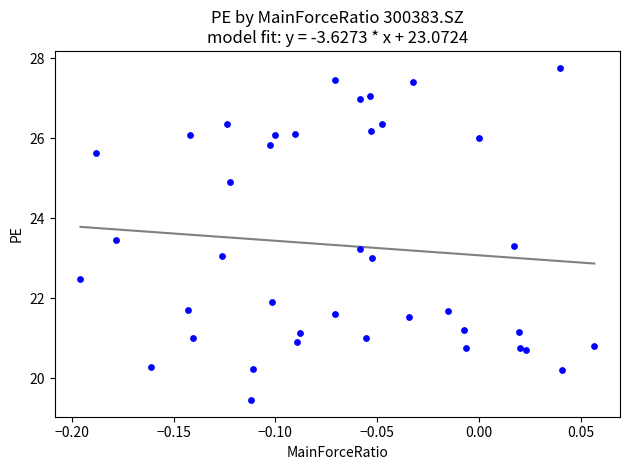

What is the range of Y values (max minus min)?

8.3